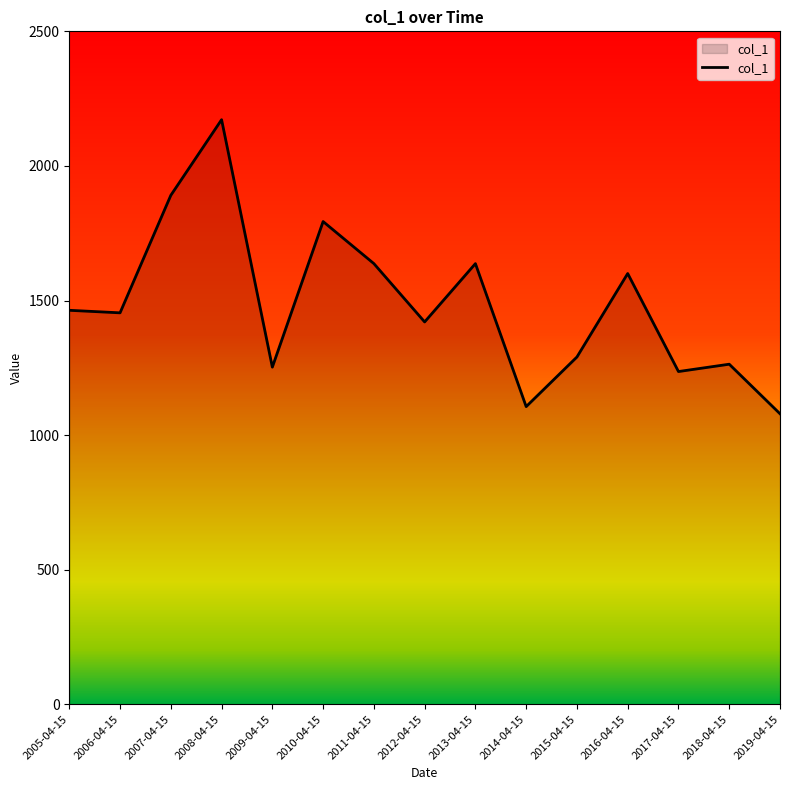

Which has a higher value, 2013-04-15 or 2005-04-15?

2013-04-15